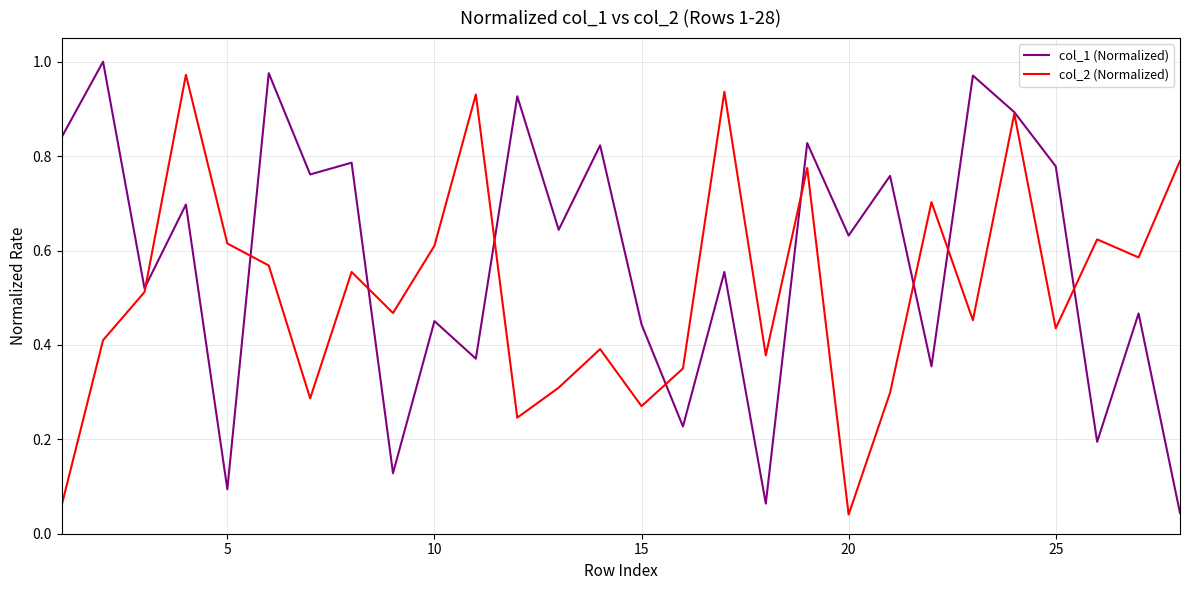

Which series has the largest total across all categories?

col_1 (Normalized)